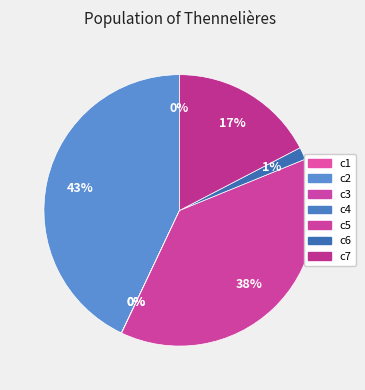

To the nearest percent, what is the combined percentage of c6 and c4?

1%